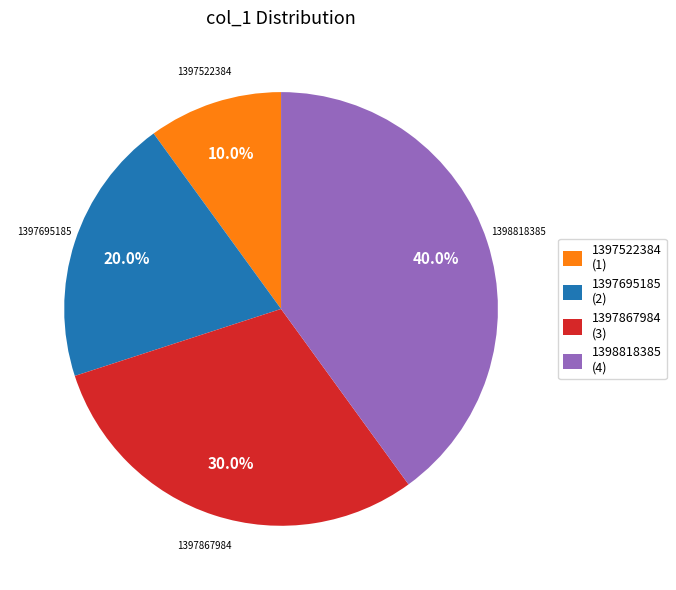

Which has a higher value, 1397522384 (1) or 1397695185 (2)?

1397695185 (2)